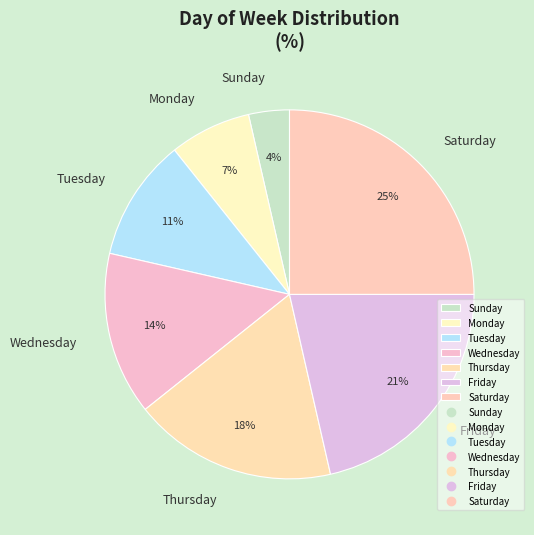

To the nearest percent, what is the difference between the Friday and Saturday slice percentages?

4%